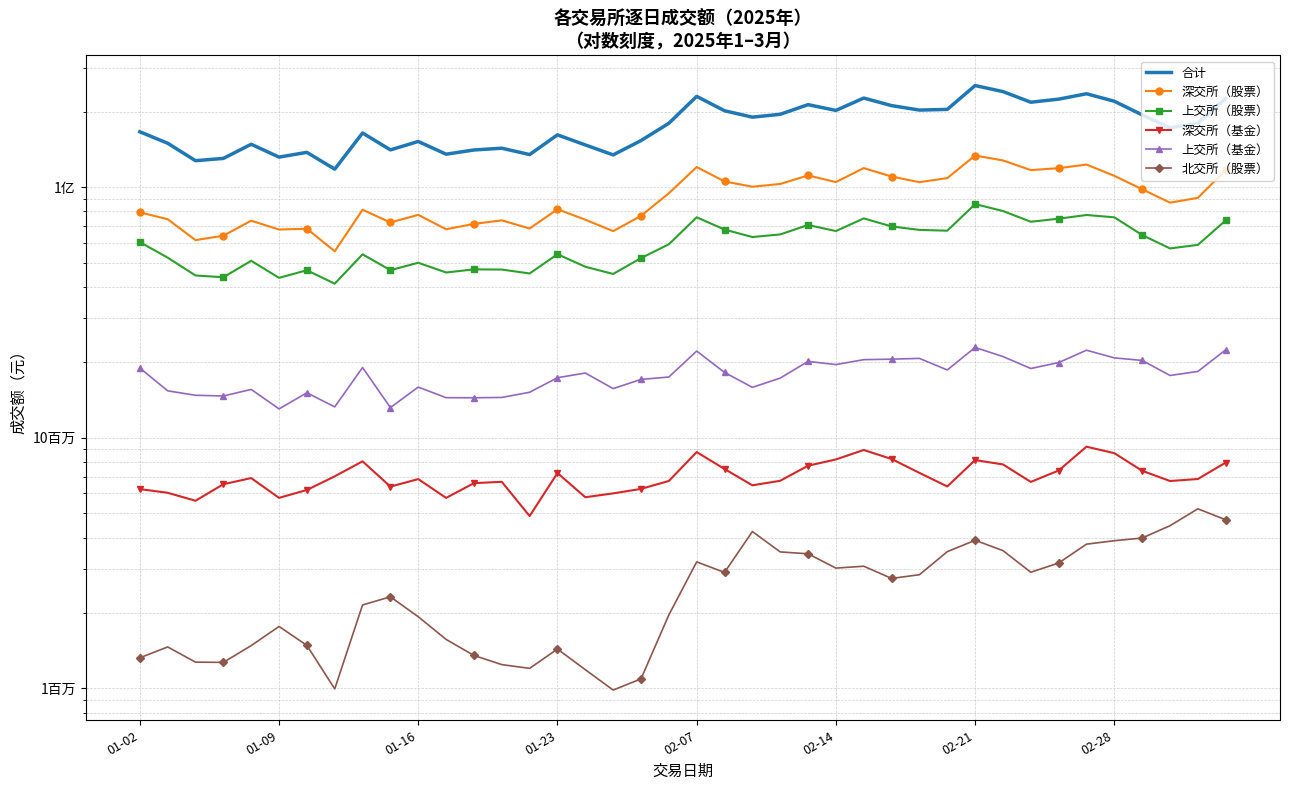

How many values in the 上交所（基金） series exceed 18135800?

19